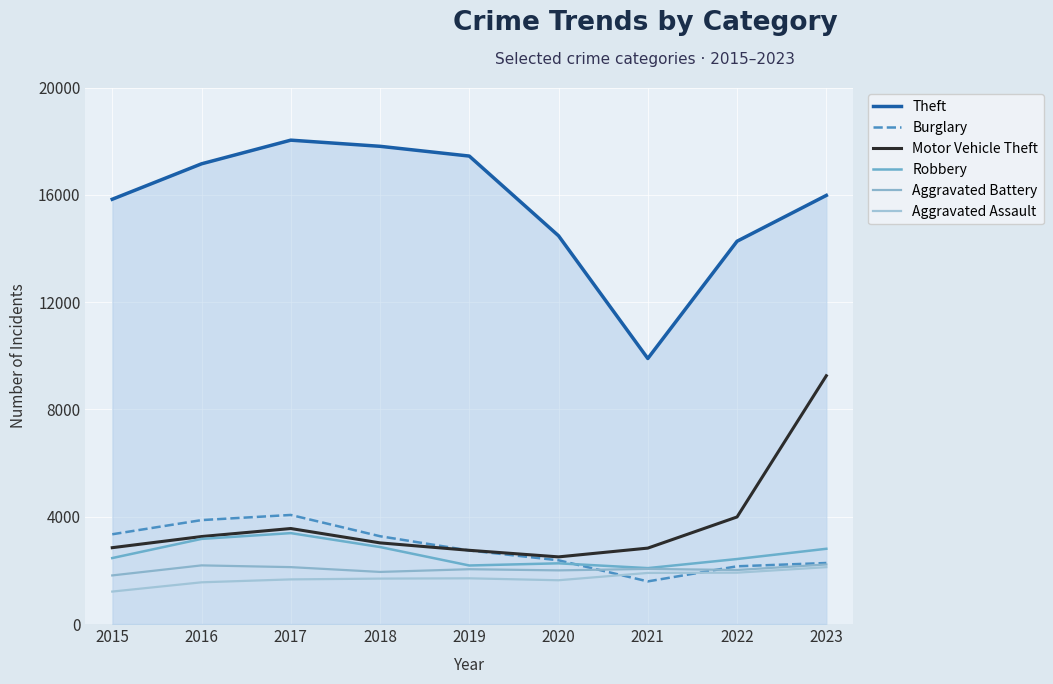

What is the difference between the highest and lowest values at 2017?

16373